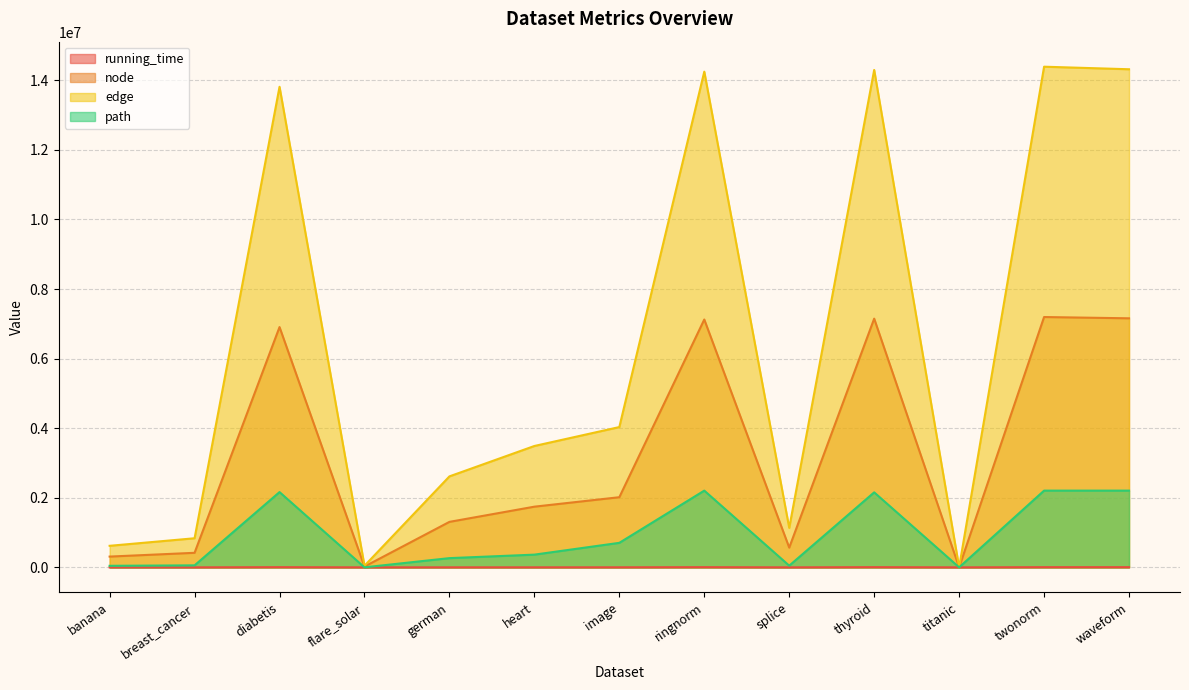

How many interior local peaks does the path series have?

4